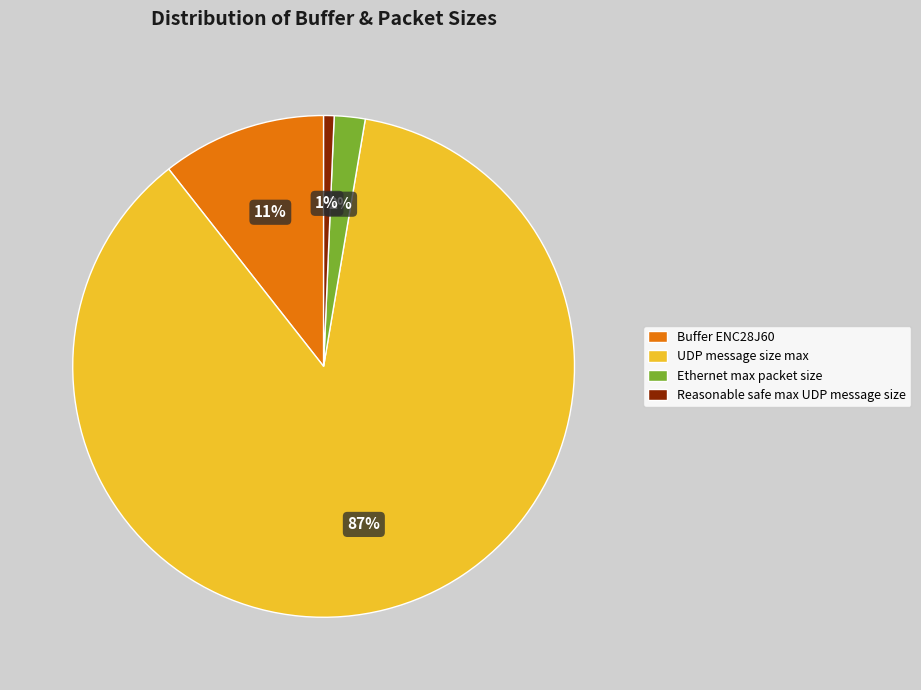

To the nearest percent, what is the combined percentage of Buffer ENC28J60 and UDP message size max?

97%